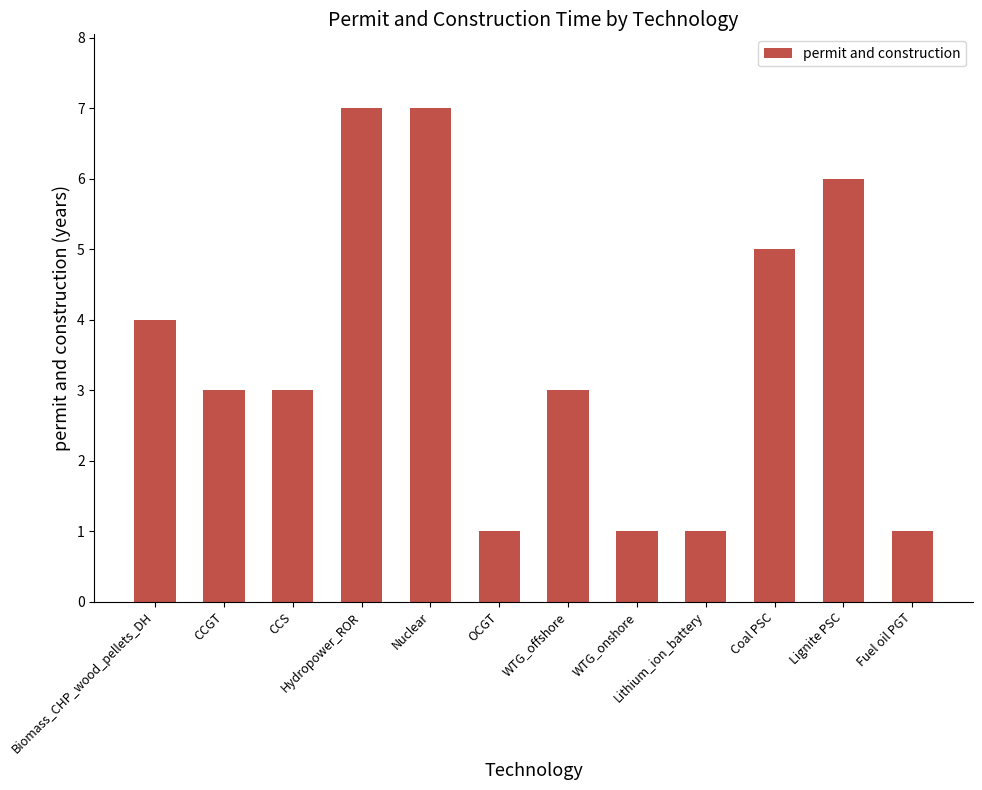

What is the greatest value displayed?

7